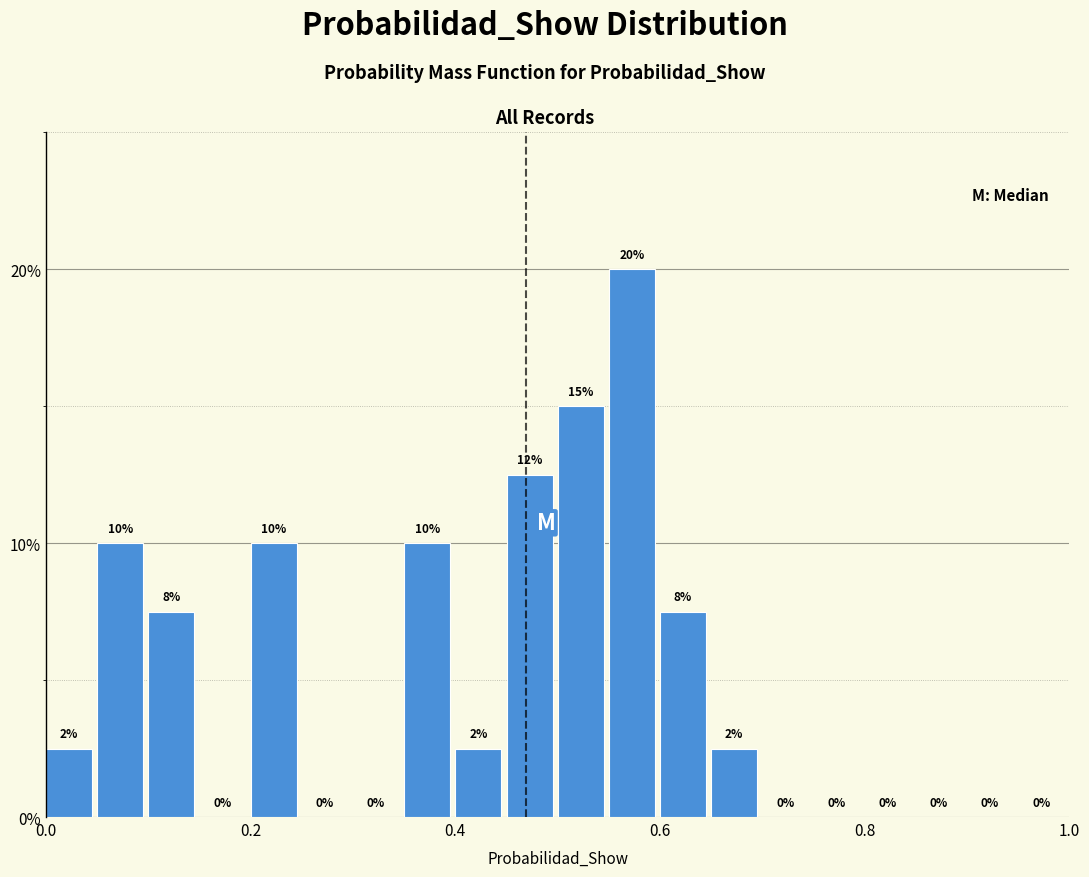

Read against the x-axis, roughly where is the centre of the tallest bar?

0.58